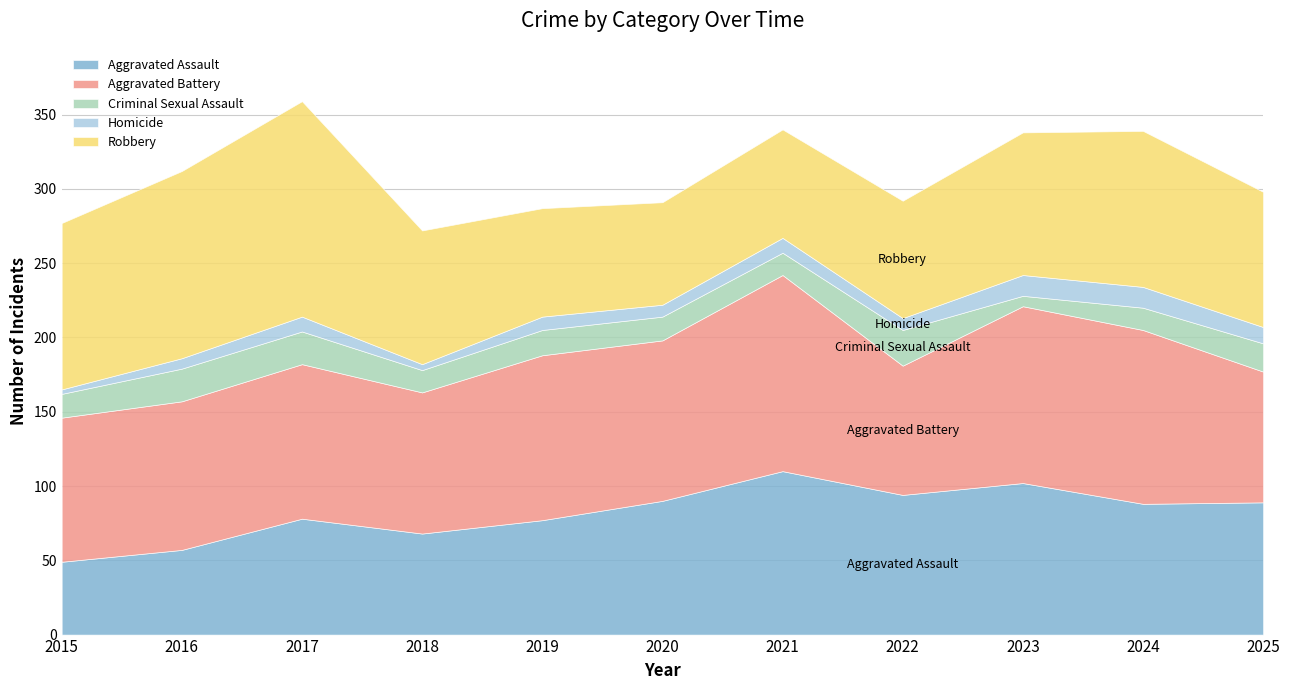

What is the value of the Robbery point at the 8th from the left?

79